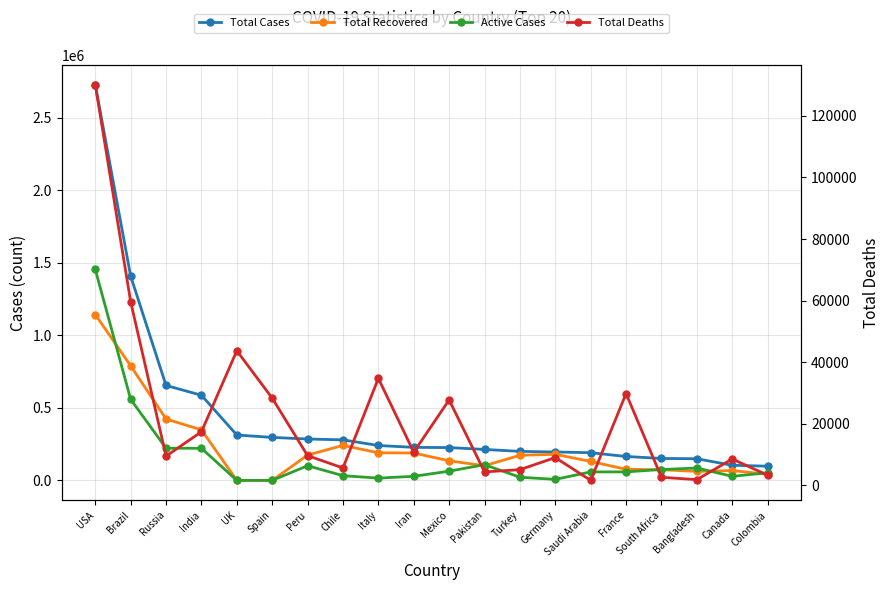

What is the sum of all Total Recovered values?

4540635